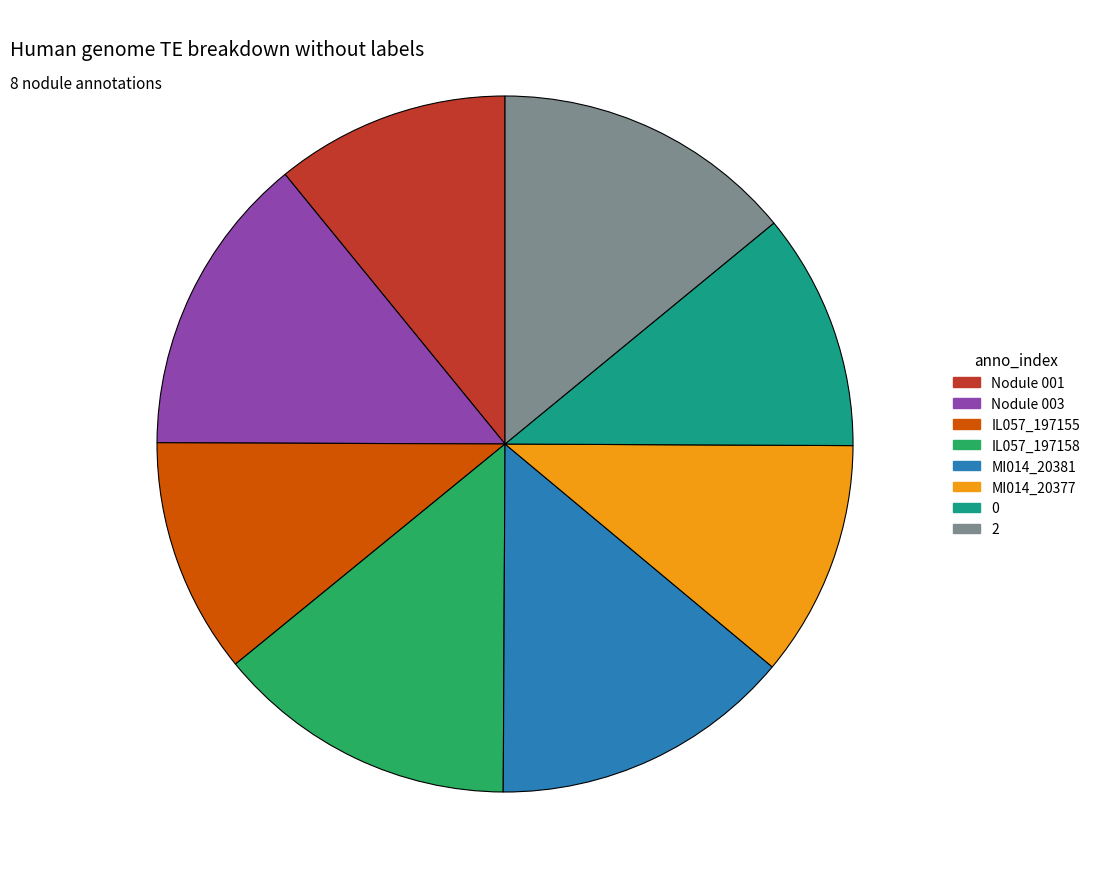

Between Nodule 001 and IL057_197158, which is larger?

IL057_197158